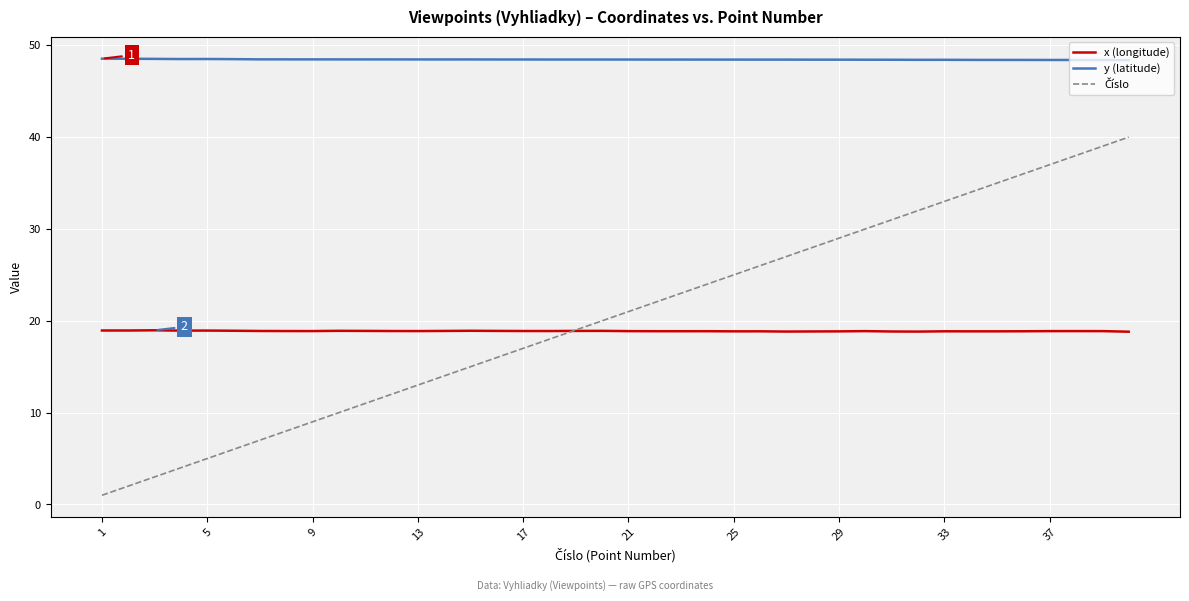

What is the highest value of the x (longitude) series?

19.0